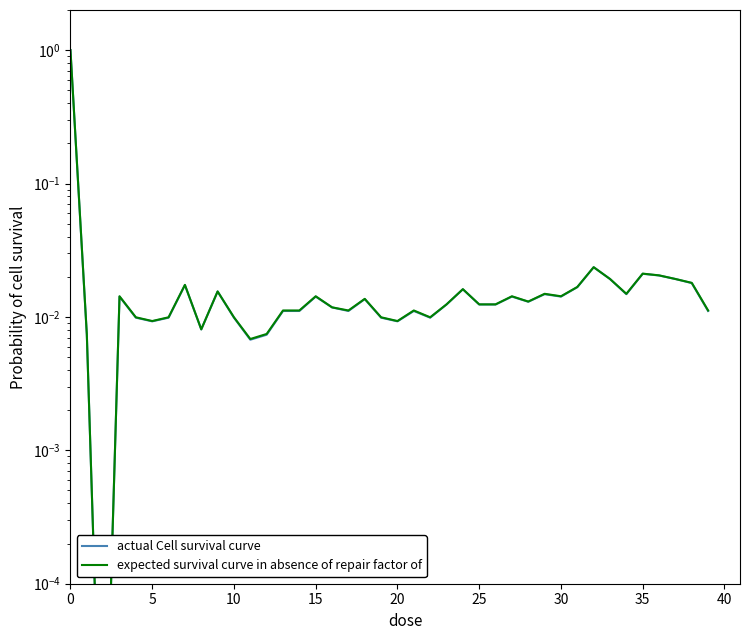

Is it true that expected survival curve in absence of repair factor of equals 0.0 at 15?

False